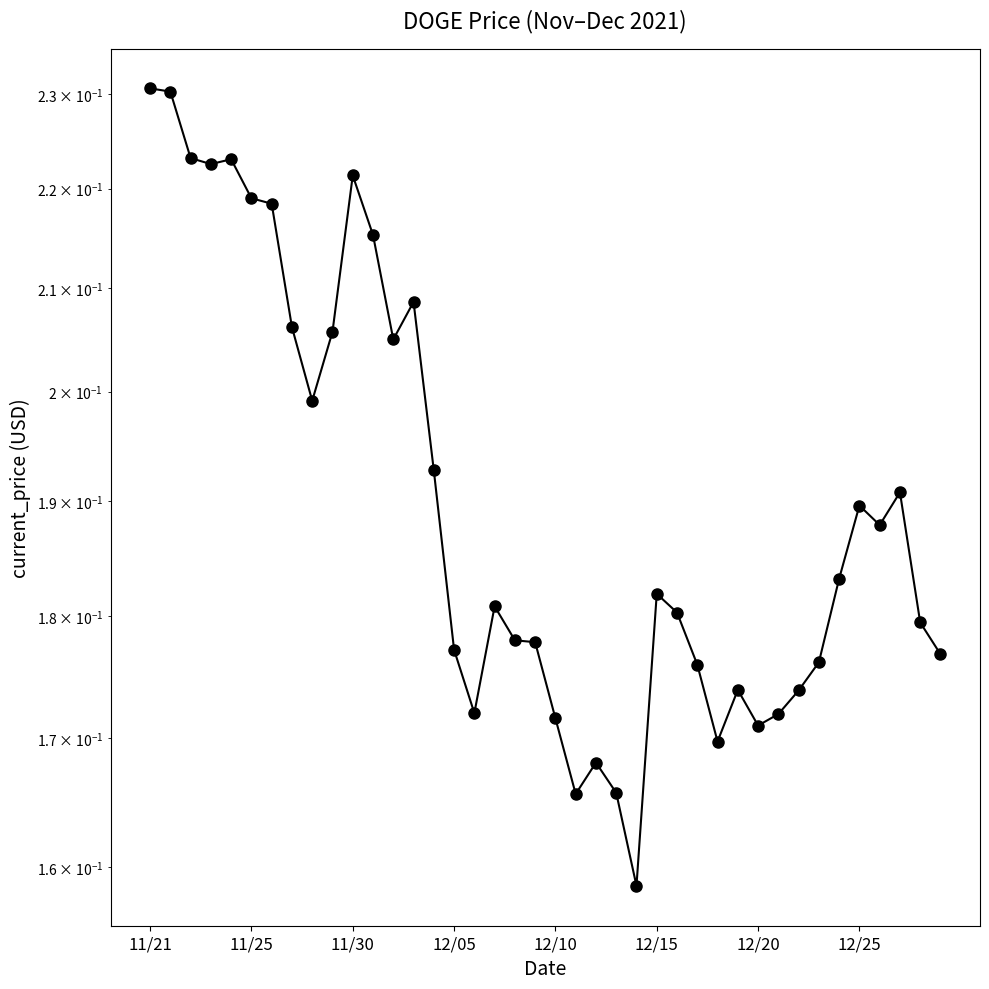

What is the greatest value displayed?

0.2